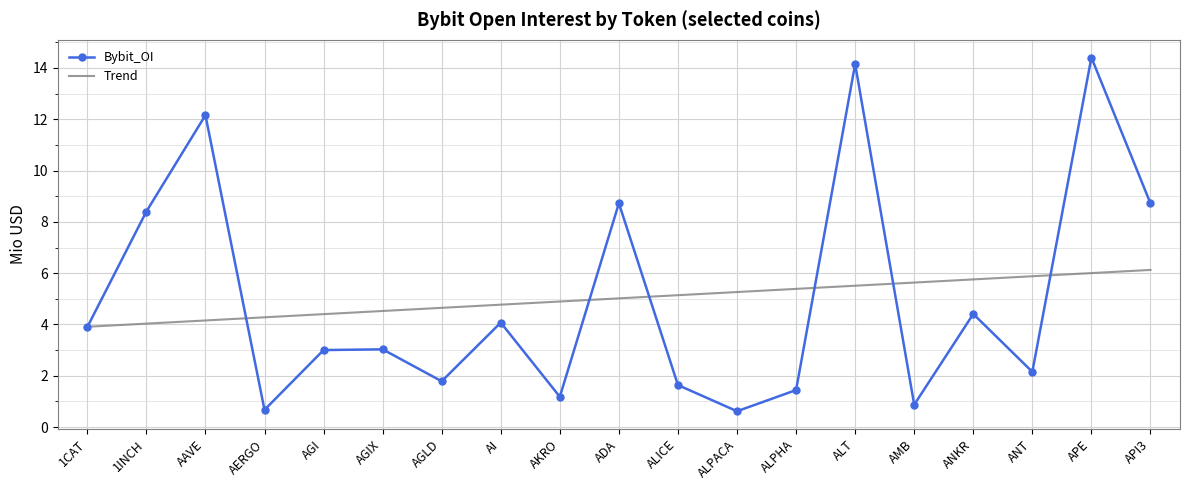

Which series changed the most between AMB and APE?

Bybit_OI